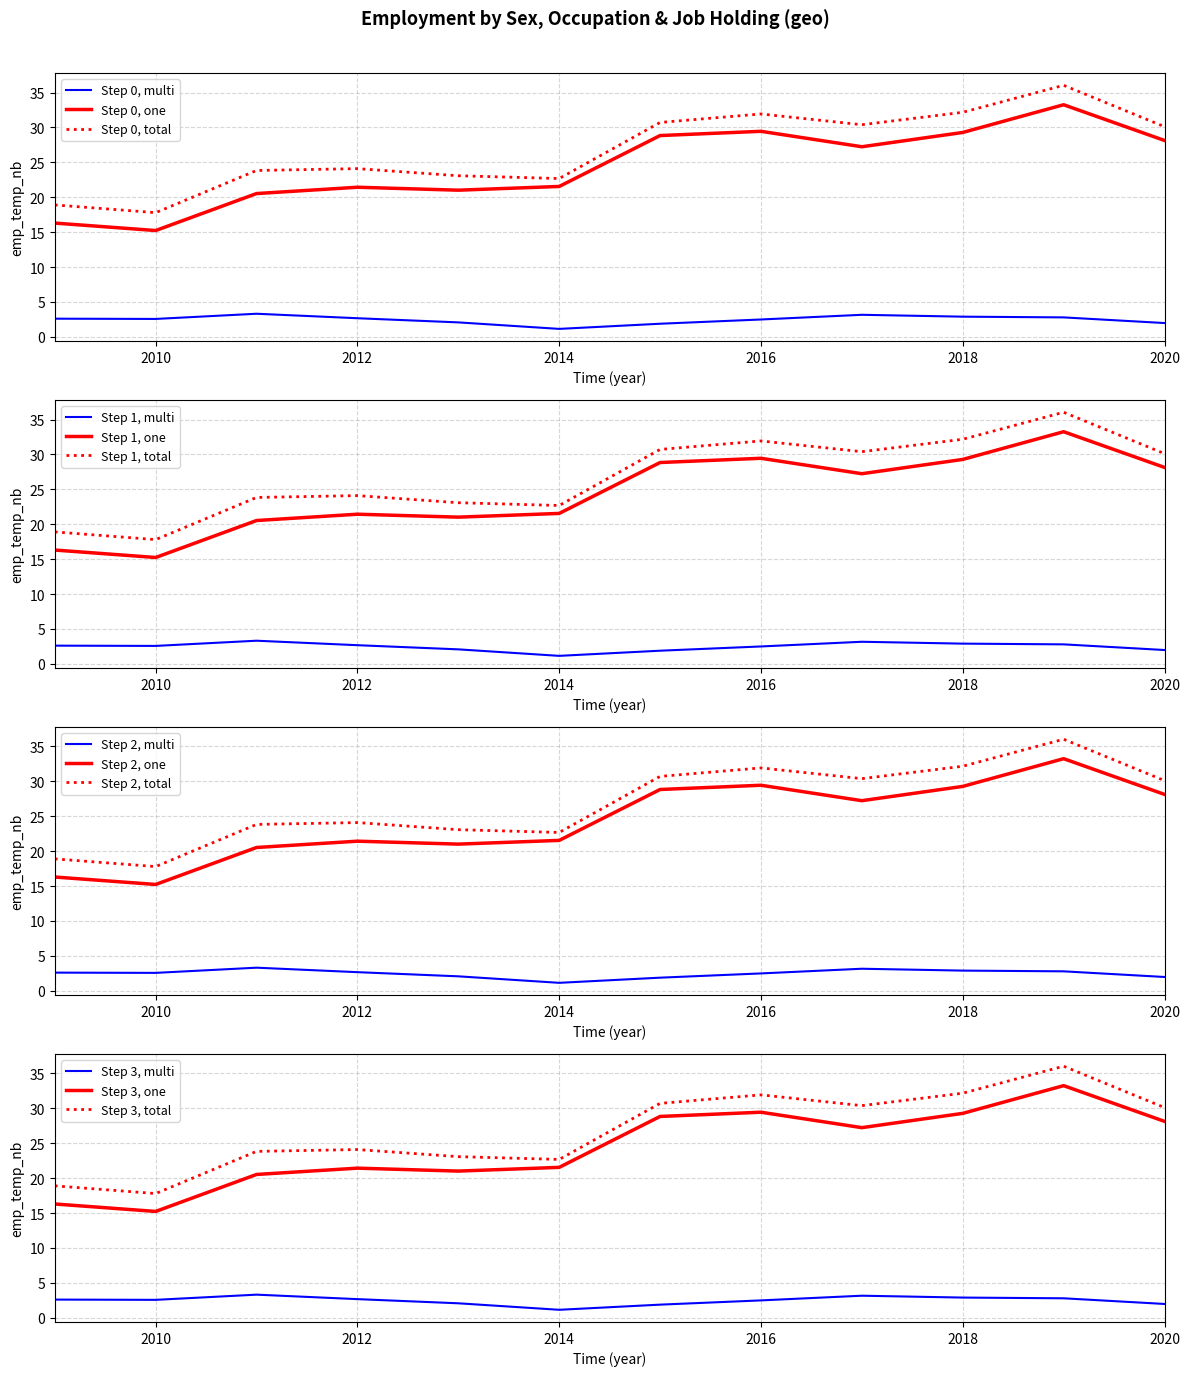

At which label does sex_f, ocu_isco08_1, one first exceed 27?

2015